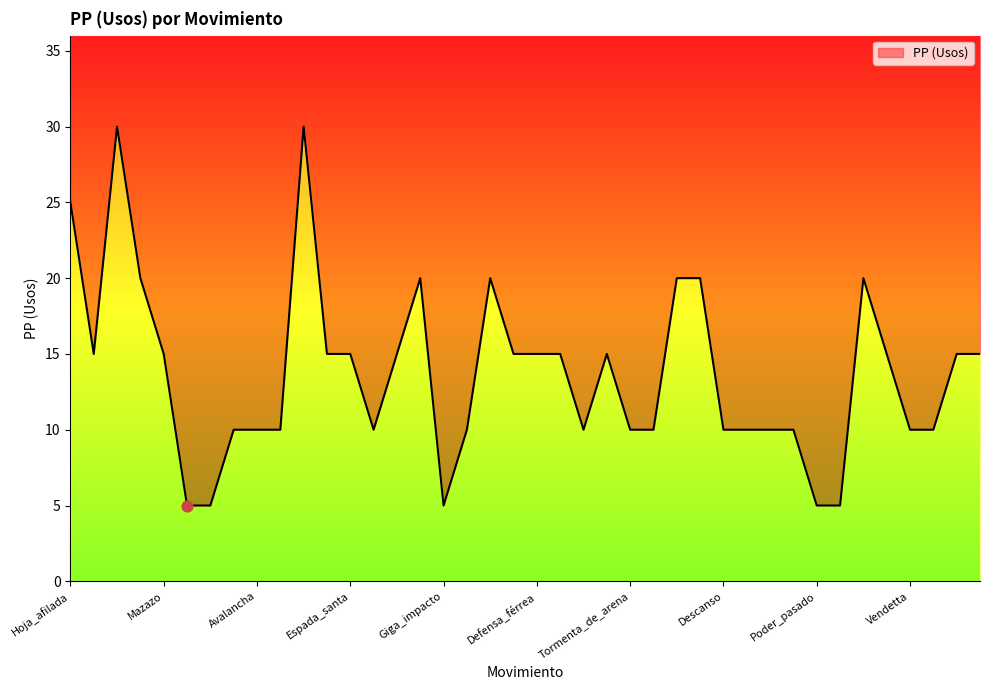

What is the change in value from Tormenta_de_arena to Poder_pasado?

-5